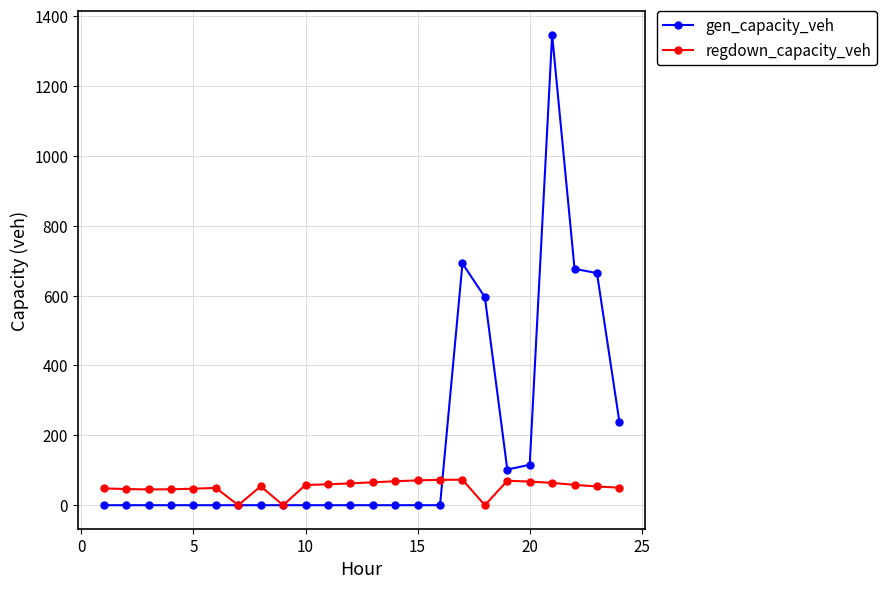

True or false: regdown_capacity_veh has more than 0 interior local peaks.

True